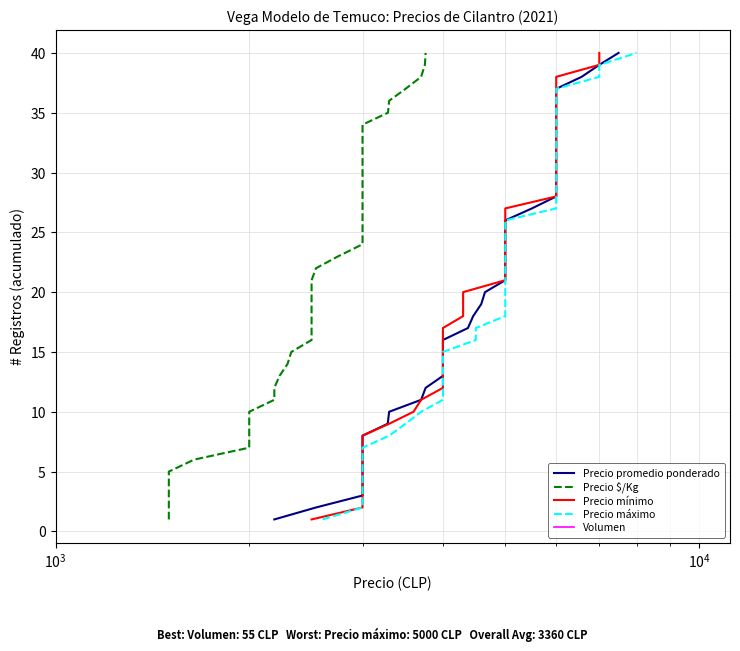

True or false: Precio promedio ponderado and Volumen intersect in this chart.

False